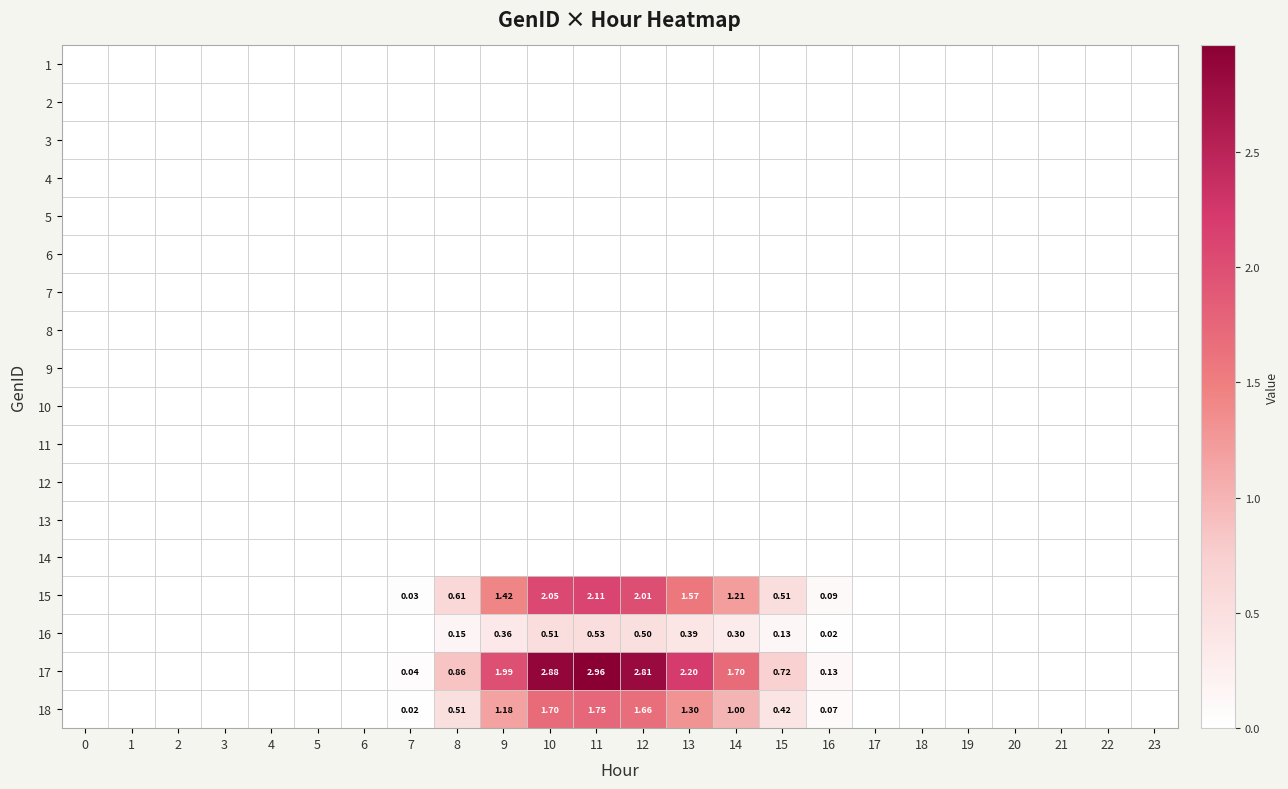

Which label corresponds to the largest value in the chart?

11